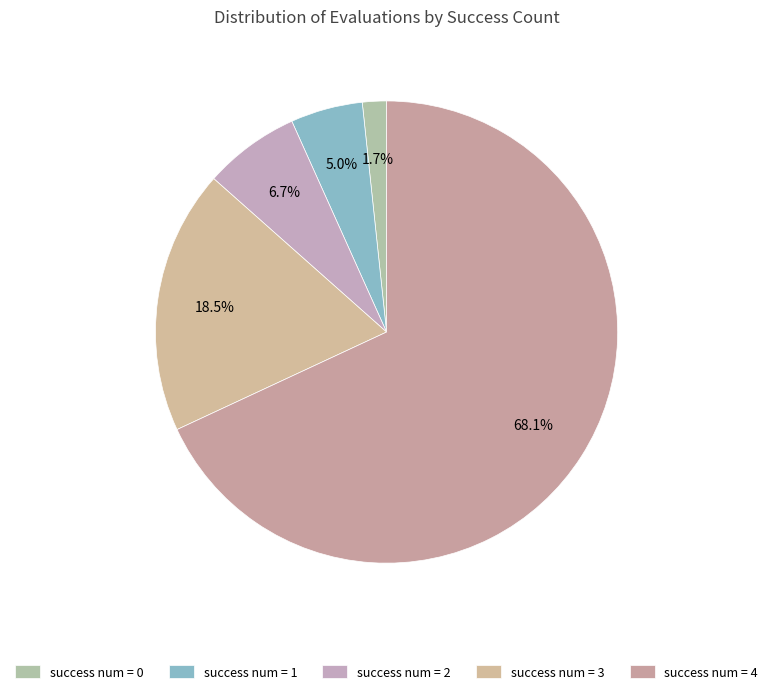

How many segments does this pie chart have?

5